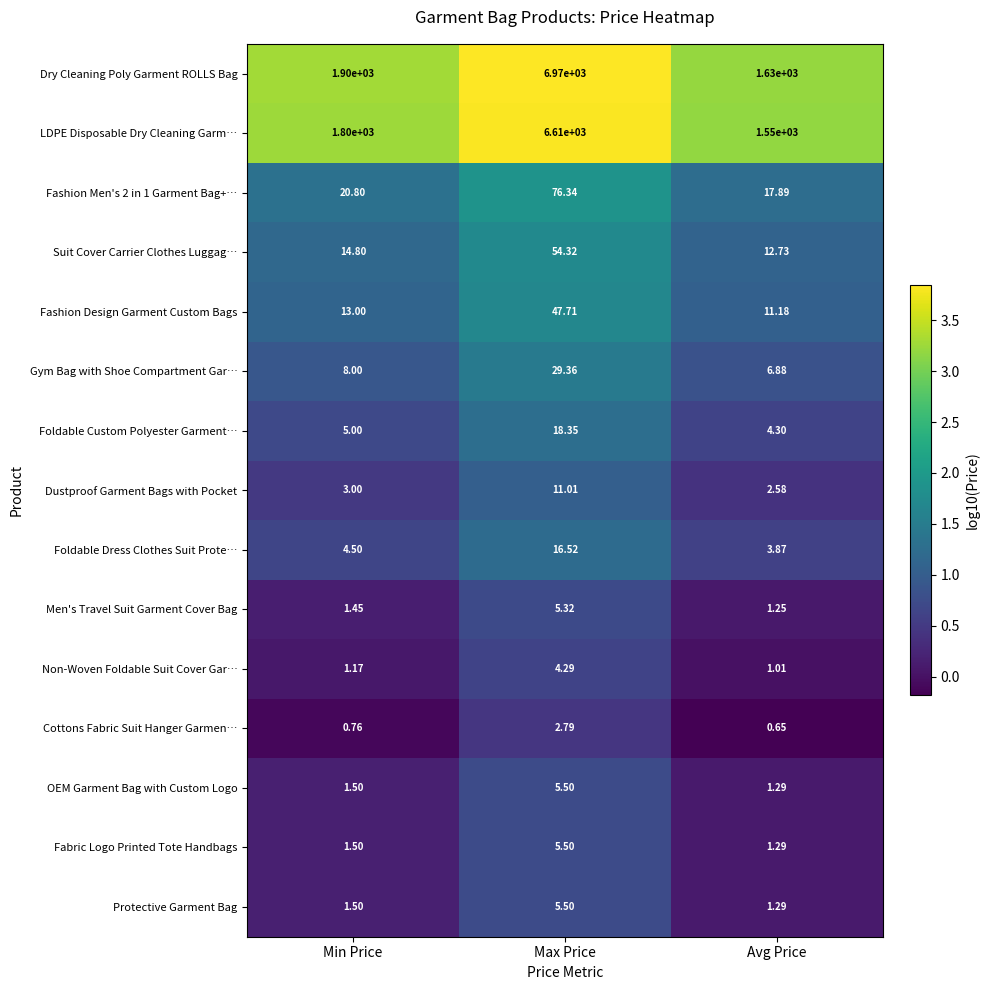

What is the spread (max minus min) of values at Min Price?

1899.2